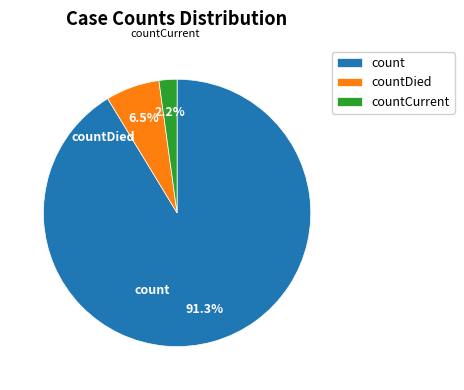

How many slices are in this pie chart?

3